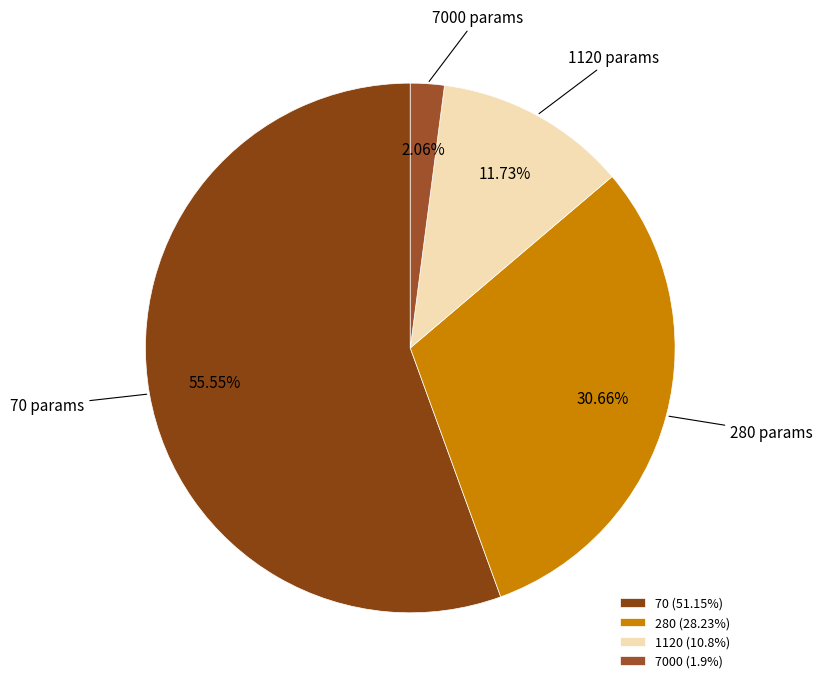

Count the number of slices in the pie.

4